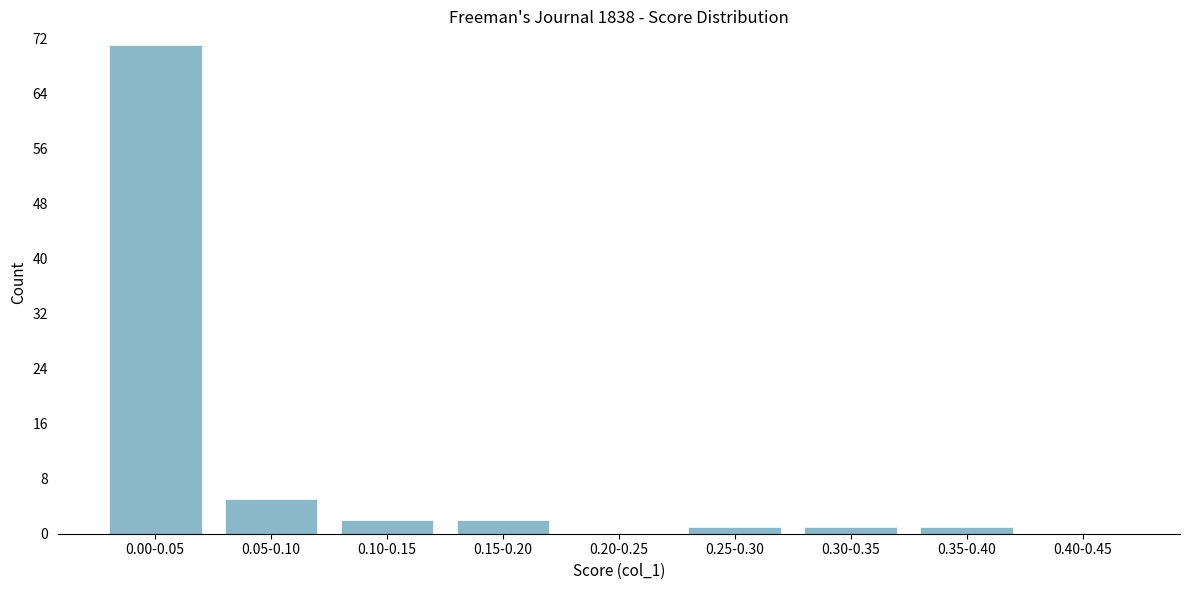

Reading left to right, list all the values displayed in this chart.

0.00-0.05=71	0.05-0.10=5	0.10-0.15=2	0.15-0.20=2	0.20-0.25=0	0.25-0.30=1	0.30-0.35=1	0.35-0.40=1	0.40-0.45=0